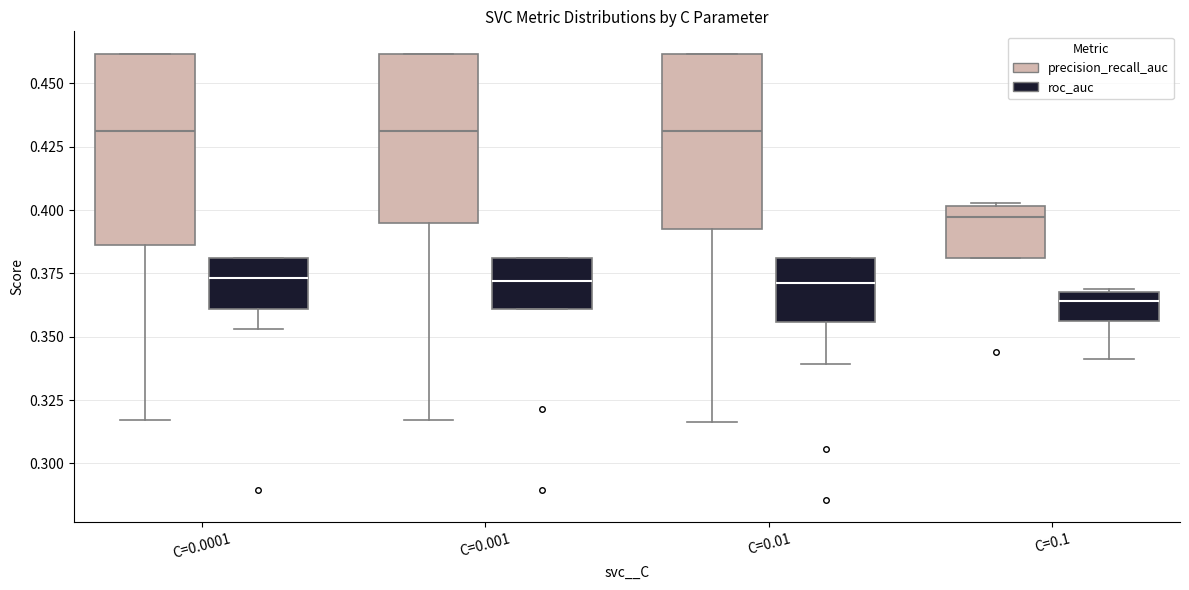

Reading left to right, read every box against the y-axis: the position of its median line, the range the box covers, and the ends of its whiskers. The values are not printed on the chart, so give them approximately, as read against the axis.

C=0.0001 (precision_recall_auc): median 0.430, box 0.385 to 0.460, whiskers 0.315 to 0.460
C=0.0001 (roc_auc): median 0.375, box 0.360 to 0.380, whiskers 0.355 to 0.380
C=0.001 (precision_recall_auc): median 0.430, box 0.395 to 0.460, whiskers 0.315 to 0.460
C=0.001 (roc_auc): median 0.370, box 0.360 to 0.380, whiskers 0.360 to 0.380
C=0.01 (precision_recall_auc): median 0.430, box 0.395 to 0.460, whiskers 0.315 to 0.460
C=0.01 (roc_auc): median 0.370, box 0.355 to 0.380, whiskers 0.340 to 0.380
C=0.1 (precision_recall_auc): median 0.395, box 0.380 to 0.400, whiskers 0.380 to 0.405
C=0.1 (roc_auc): median 0.365, box 0.355 to 0.370, whiskers 0.340 to 0.370